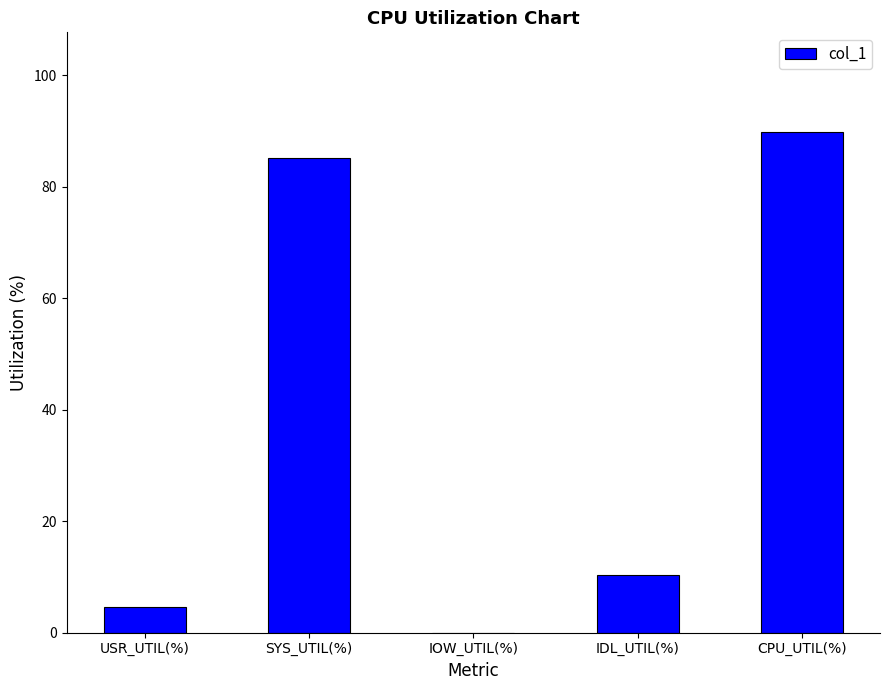

True or false: the data shows 10.3 at IDL_UTIL(%).

True